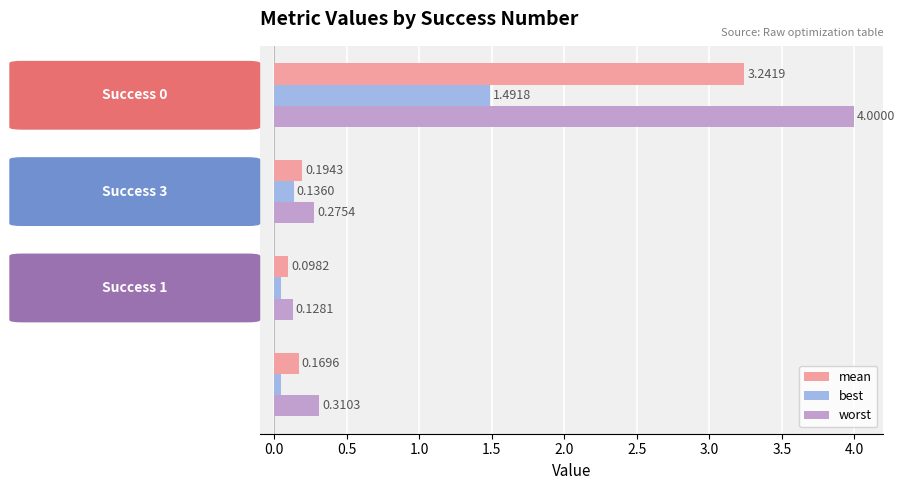

What is the difference between the maximum and minimum values in the best series?

1.4